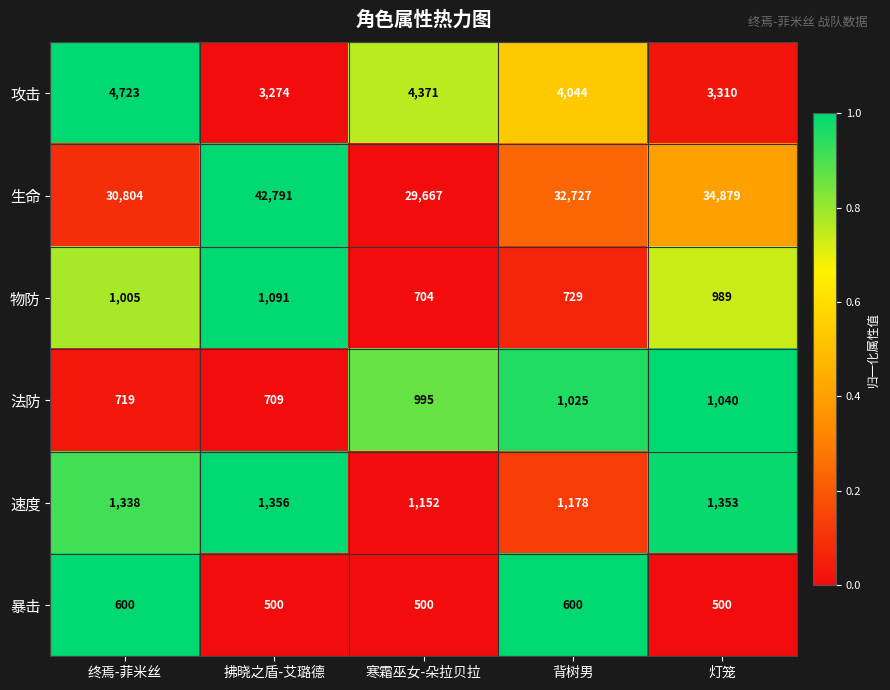

Is it true that 速度 equals 2179 at 终焉-菲米丝?

False